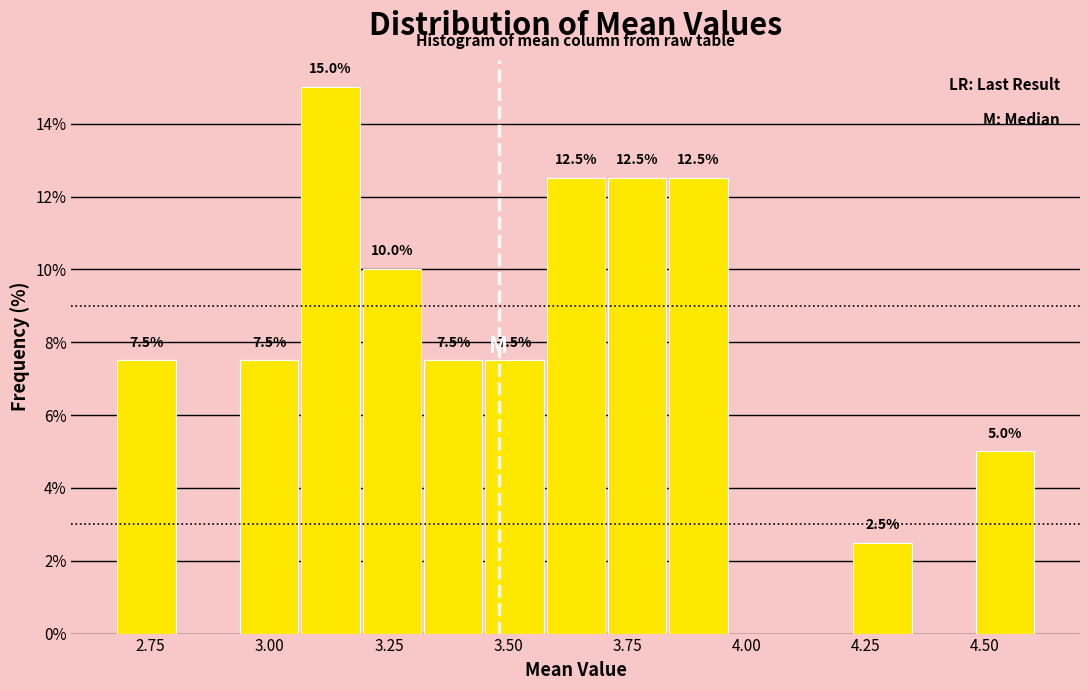

Around what value on the x-axis is the tallest bar? Give the approximate position of its centre, as read against the axis.

3.15